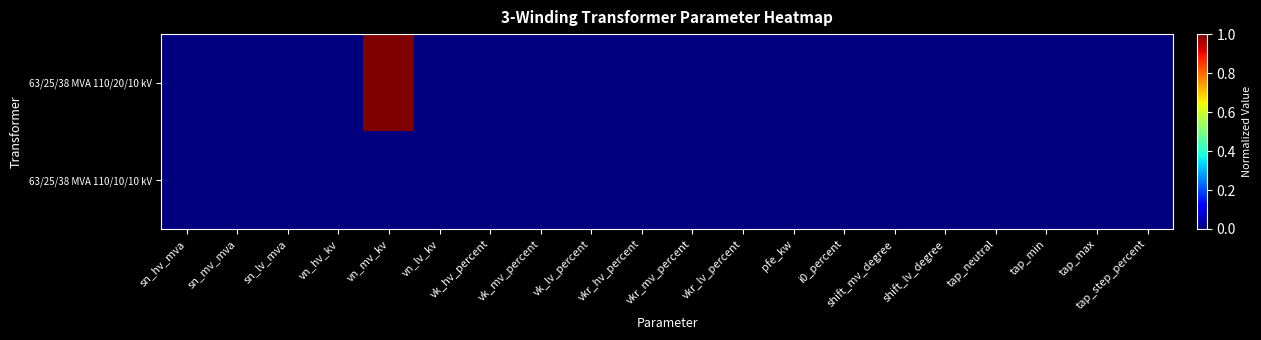

What is the maximum value shown in the chart?

1